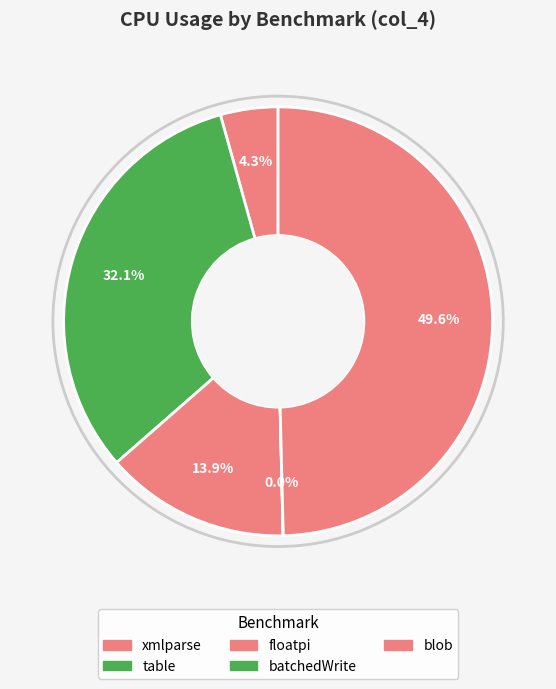

To the nearest percent, what portion does table represent?

32%